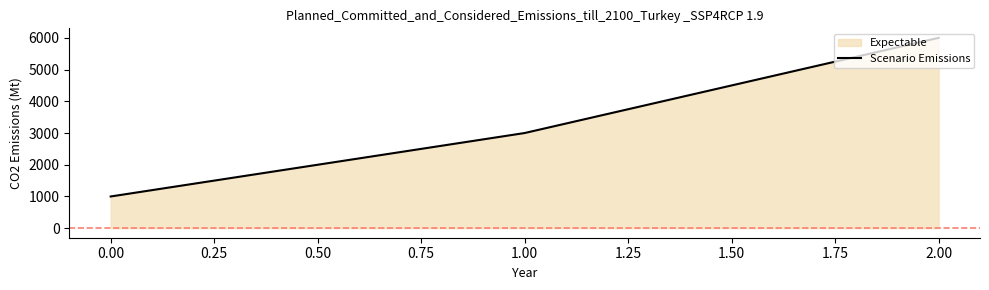

What is the maximum value shown in the chart?

6000